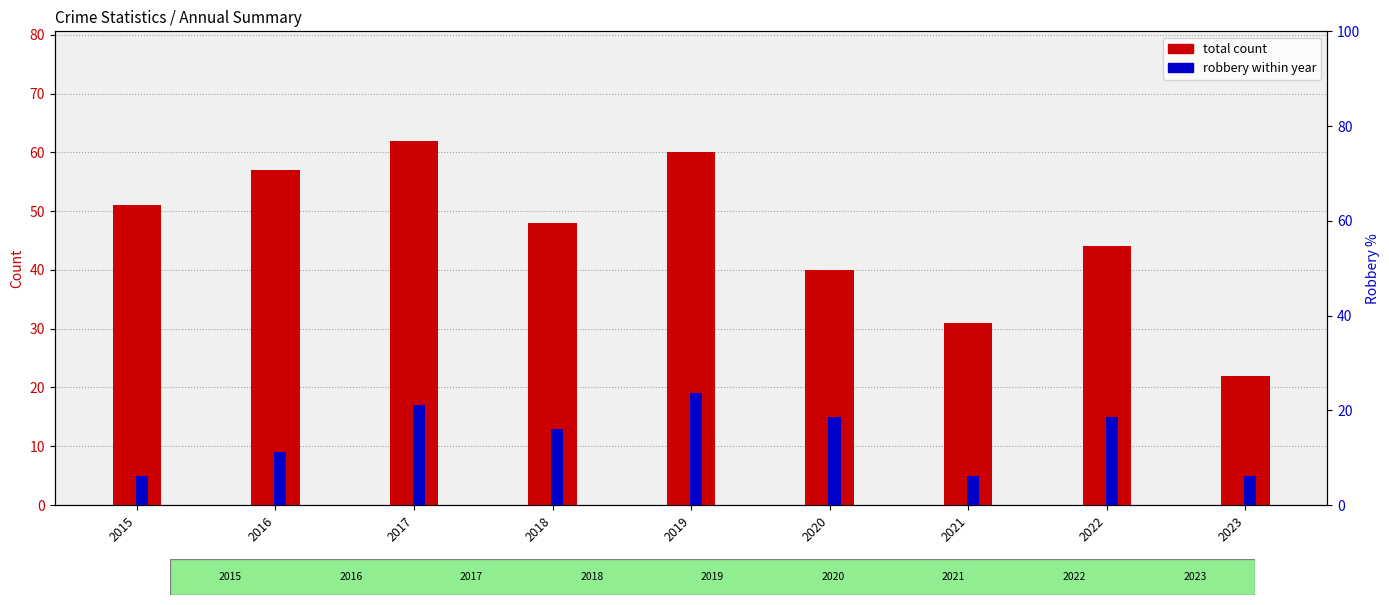

At which label is robbery within year closest to 12?

2018